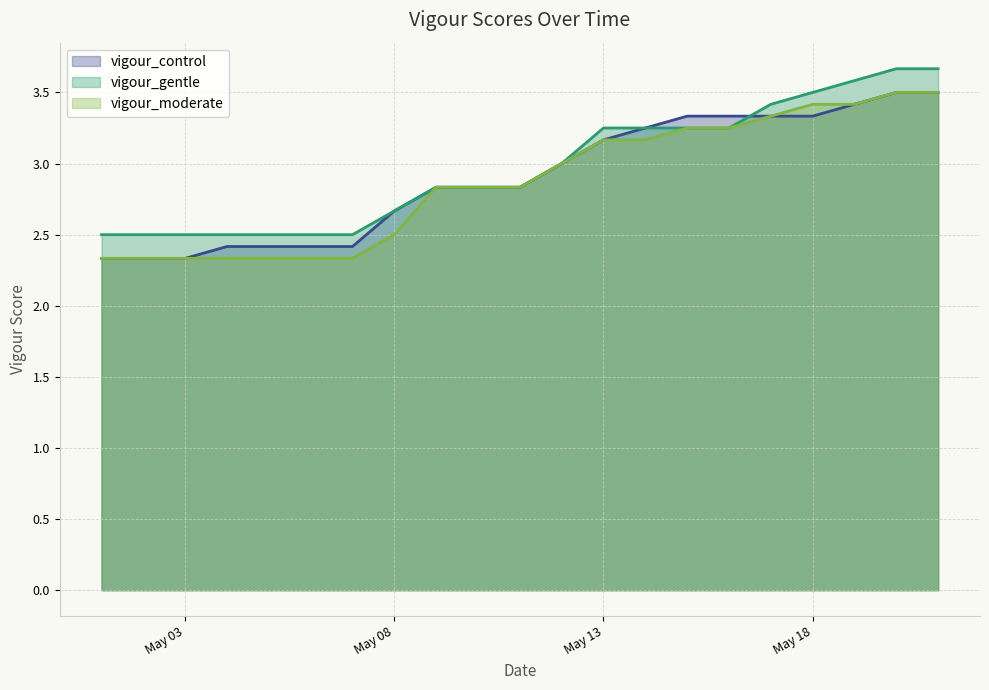

At which category is the sum across all series the highest?

2022-05-20